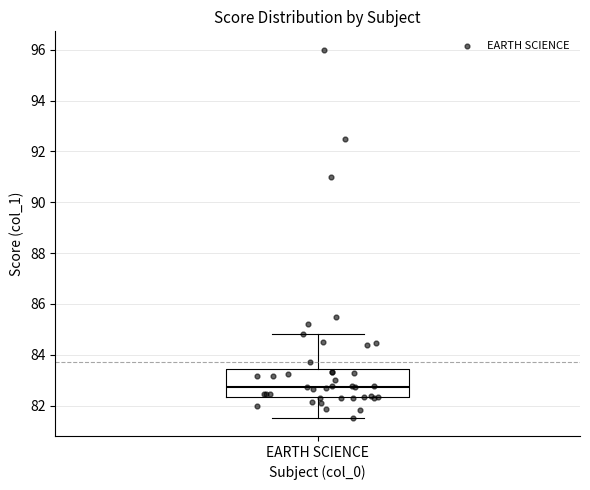

Where does the median line of the box for EARTH SCIENCE sit on the y-axis? The values are not printed on the chart, so give them approximately, as read against the axis.

82.8